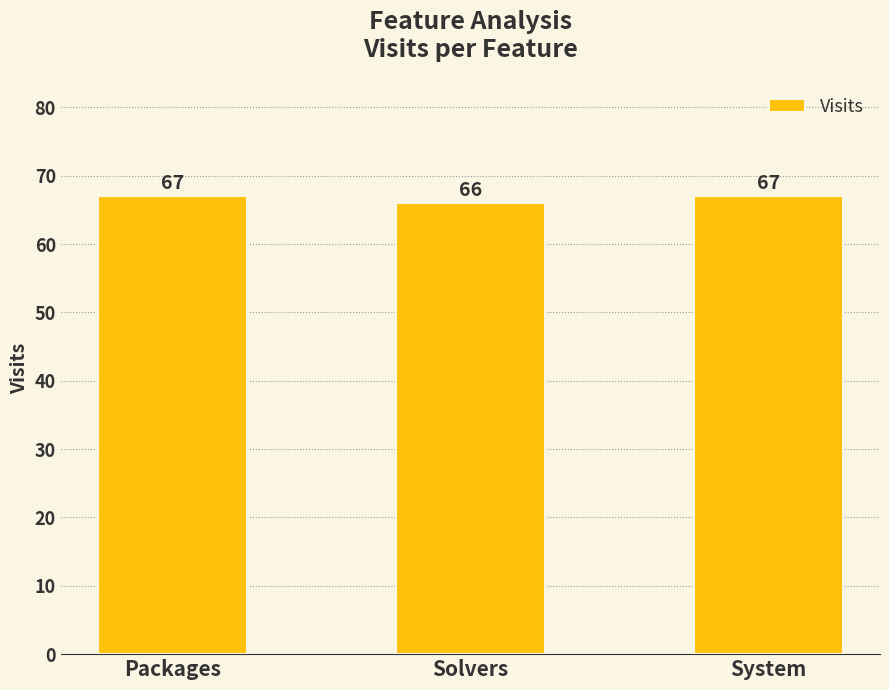

What is the difference between the maximum and minimum values?

1